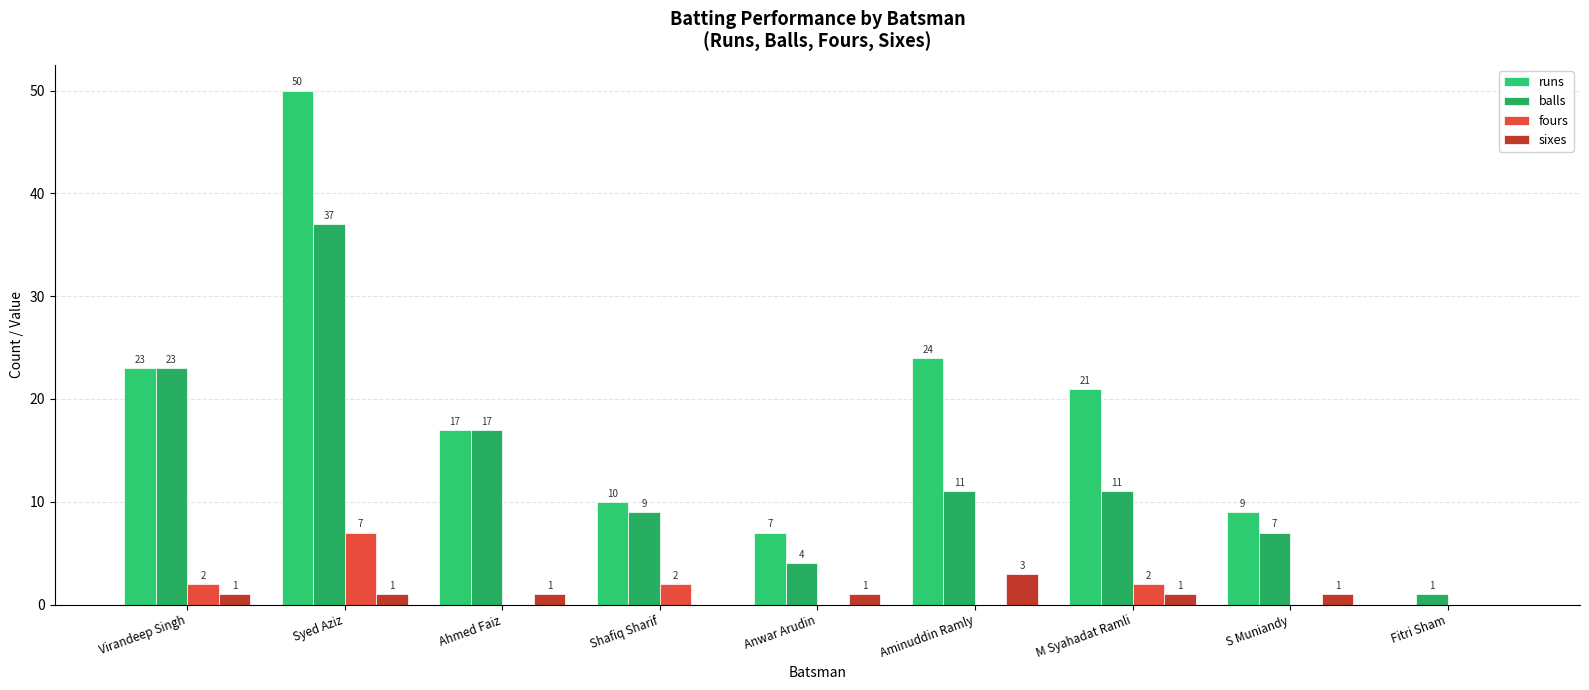

What is the lowest value of the balls series?

1